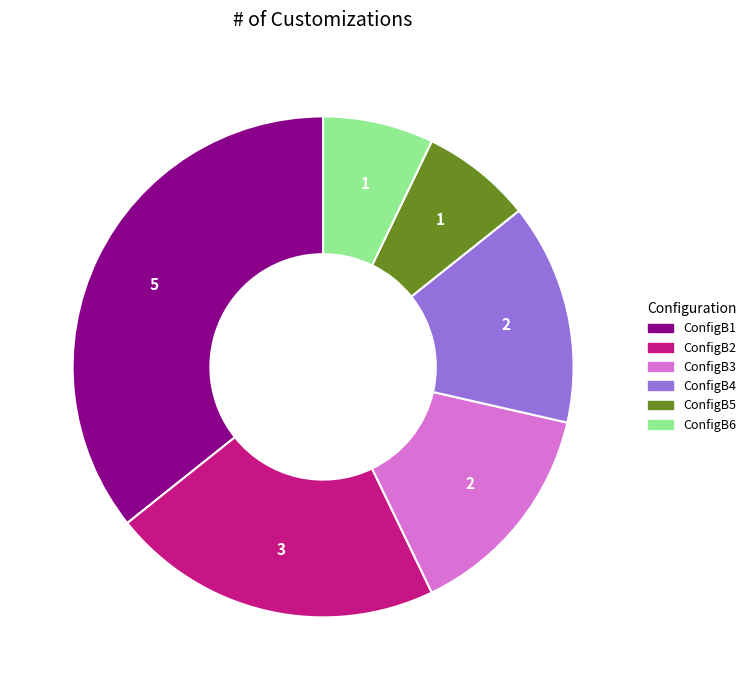

The ConfigB5 slice represents 7% of the pie. True or false?

True